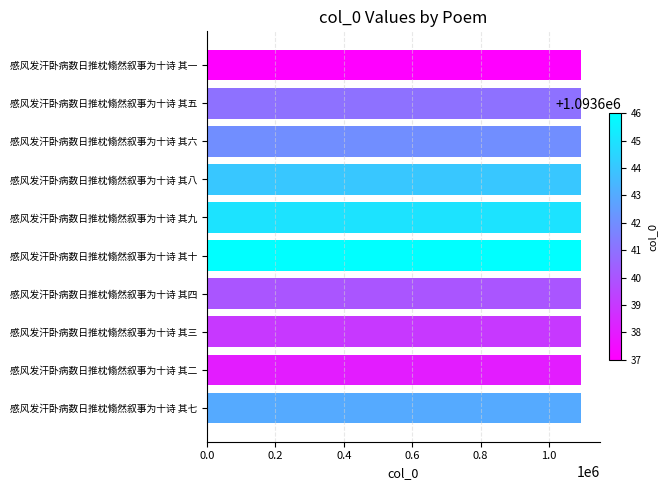

What is the sum of all values?

10936415